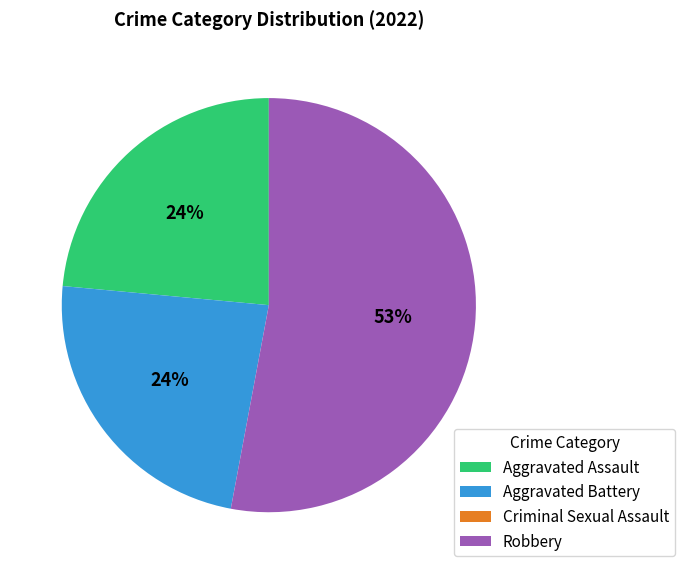

Is there any slice that represents more than half of the pie?

Yes